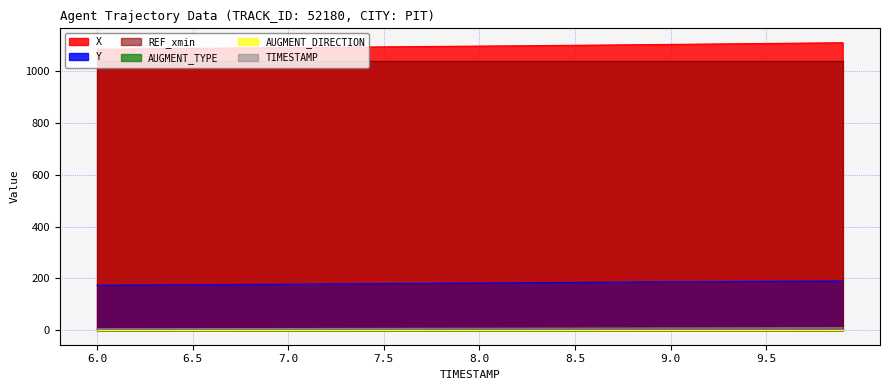

Between 6.3 and 7.8, which is larger?

7.8